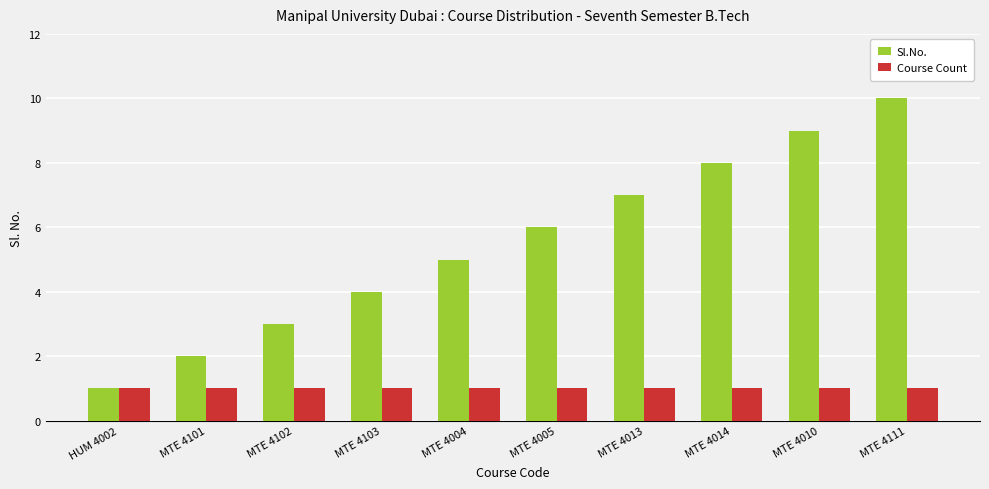

What are all the series names shown in the legend?

Sl.No., Course Count